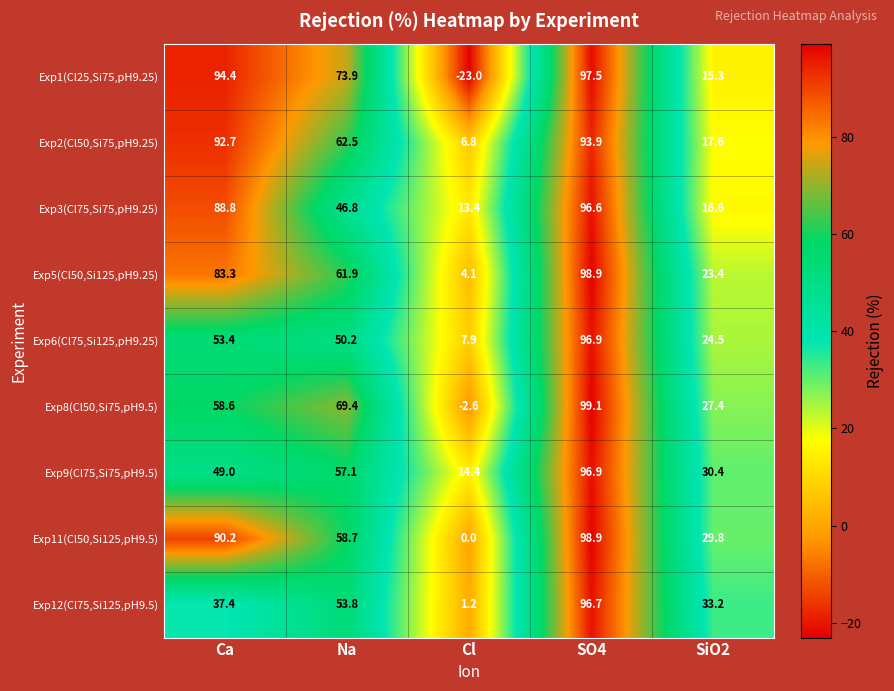

What is the maximum value shown in the chart?

99.1